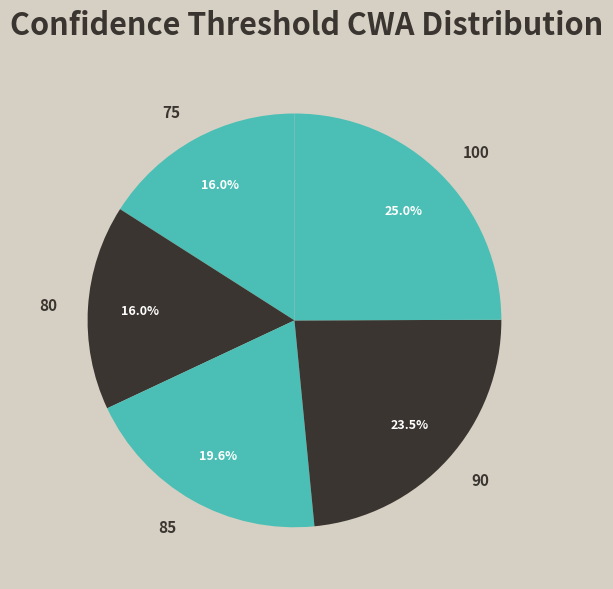

To the nearest percent, what is the difference between the largest and smallest slice percentages?

9%